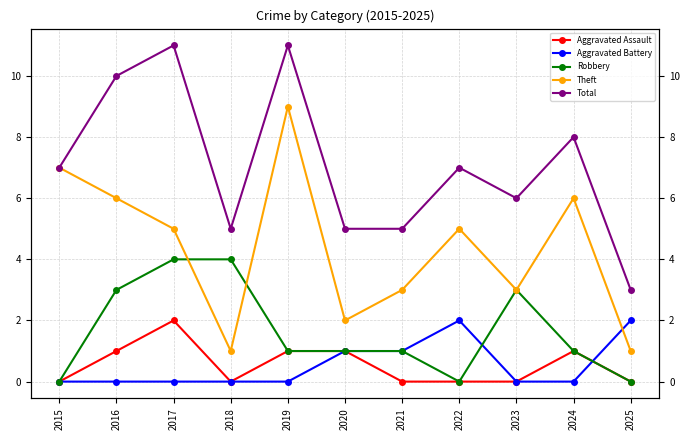

What is the value of the Theft point at the 4th from the left?

1